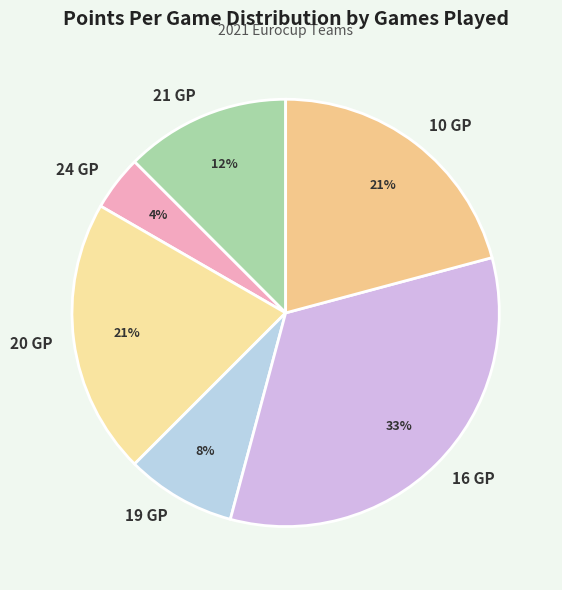

To the nearest percent, what is the difference between the largest and smallest slice percentages?

29%